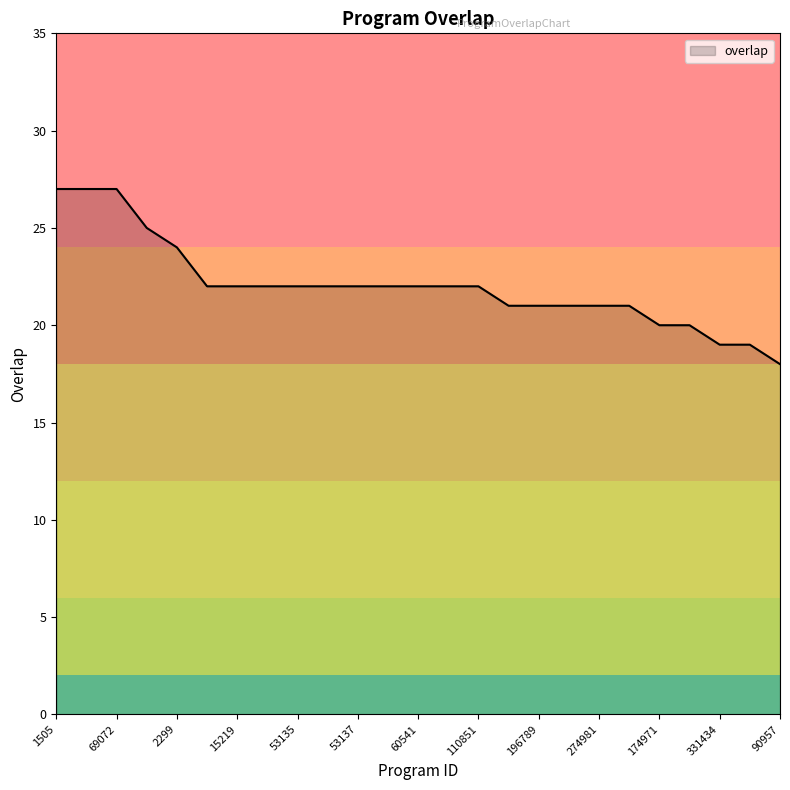

What is the difference between the maximum and minimum values?

9